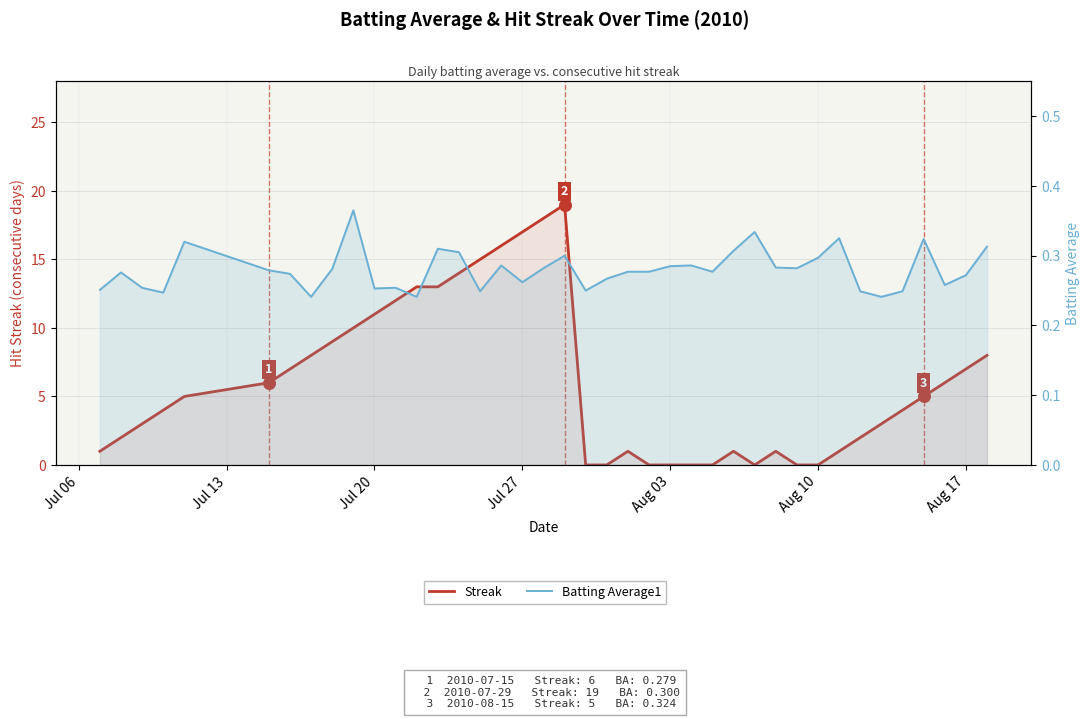

Which series has the largest total across all categories?

Streak